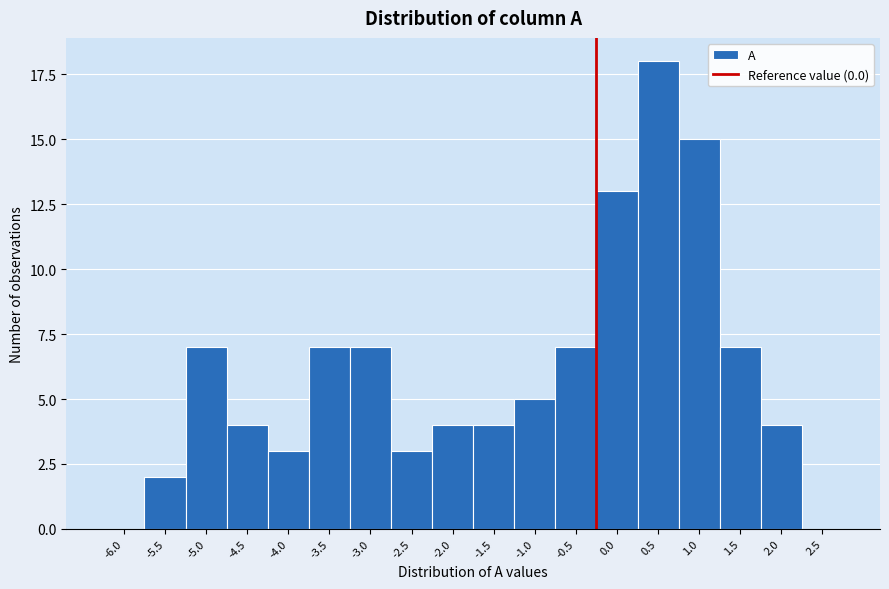

Reading right to left, extract all data points from this chart.

2.5=0	2.0=4	1.5=7	1.0=15	0.5=18	0.0=13	-0.5=7	-1.0=5	-1.5=4	-2.0=4	-2.5=3	-3.0=7	-3.5=7	-4.0=3	-4.5=4	-5.0=7	-5.5=2	-6.0=0